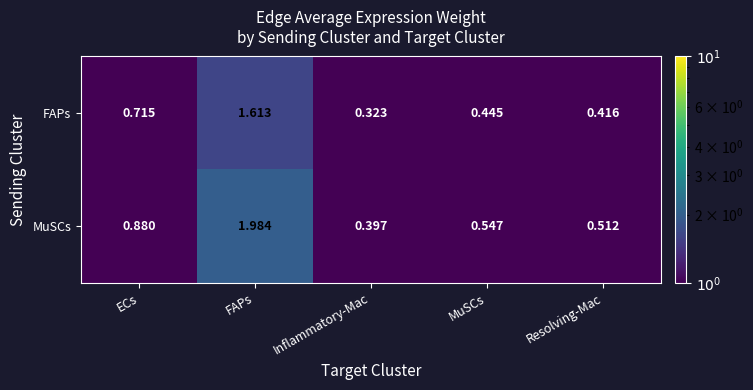

Rank the series by their average value, from highest to lowest.

MuSCs, FAPs